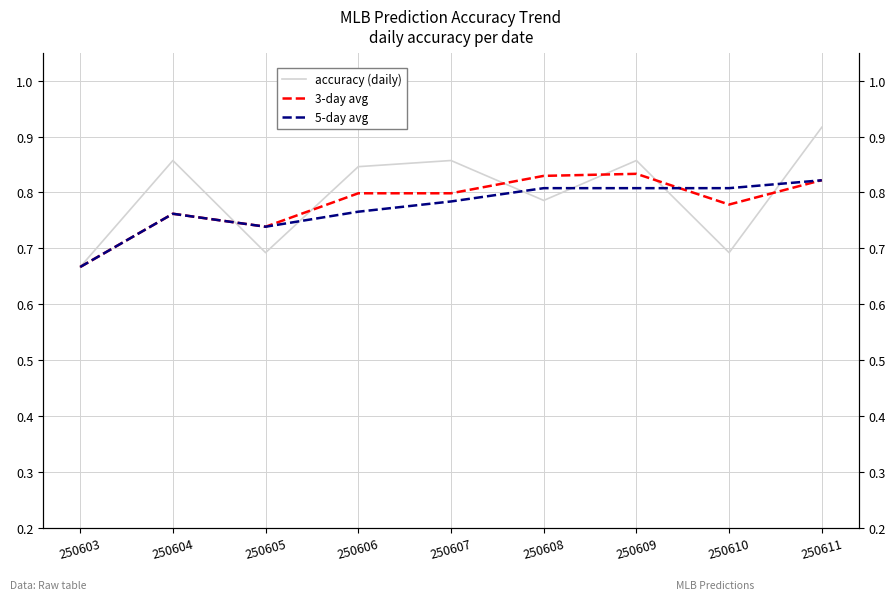

At 250611, list the series in order from largest to smallest.

accuracy (daily), 3-day avg, 5-day avg